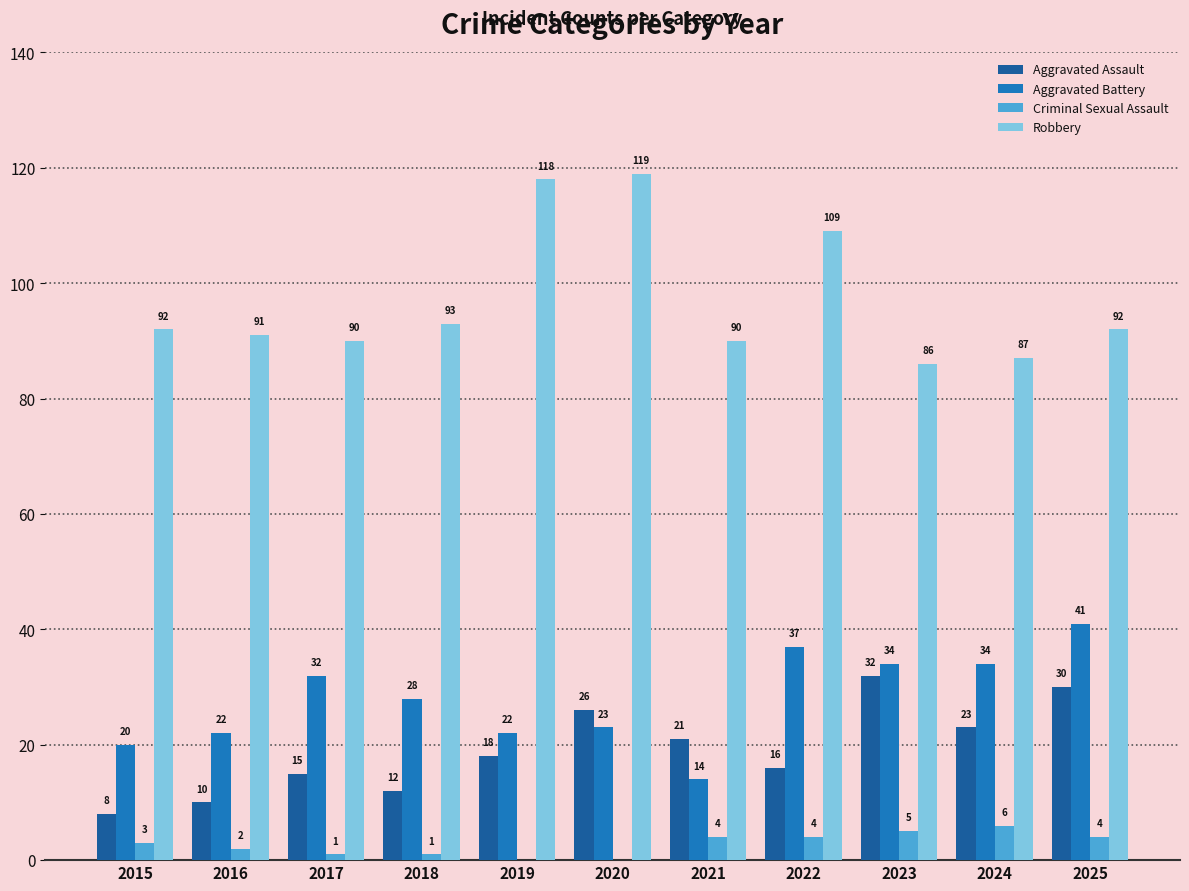

At which label is Criminal Sexual Assault closest to 3?

2015